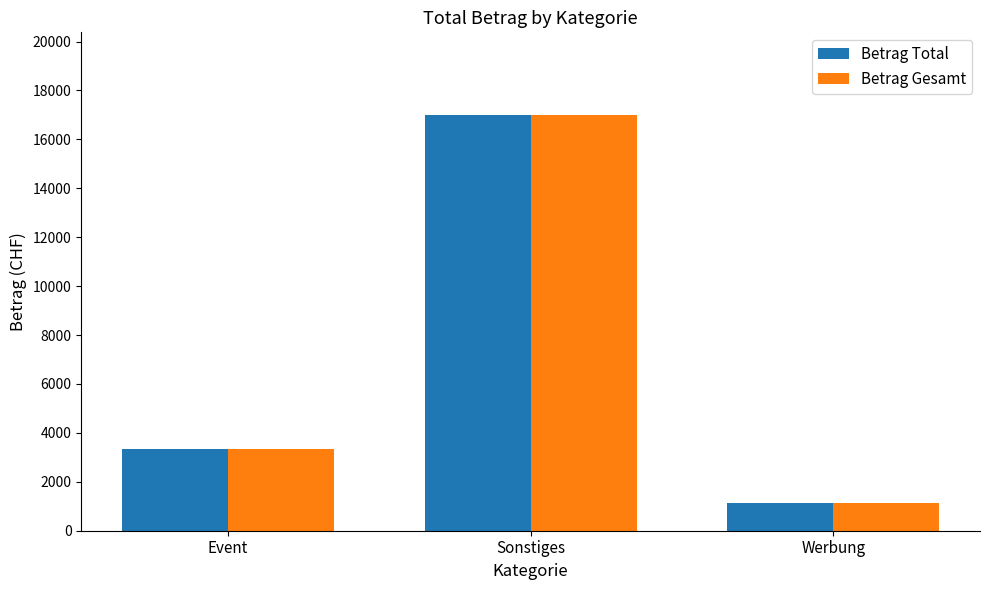

At which label does Betrag Total reach its peak?

Sonstiges